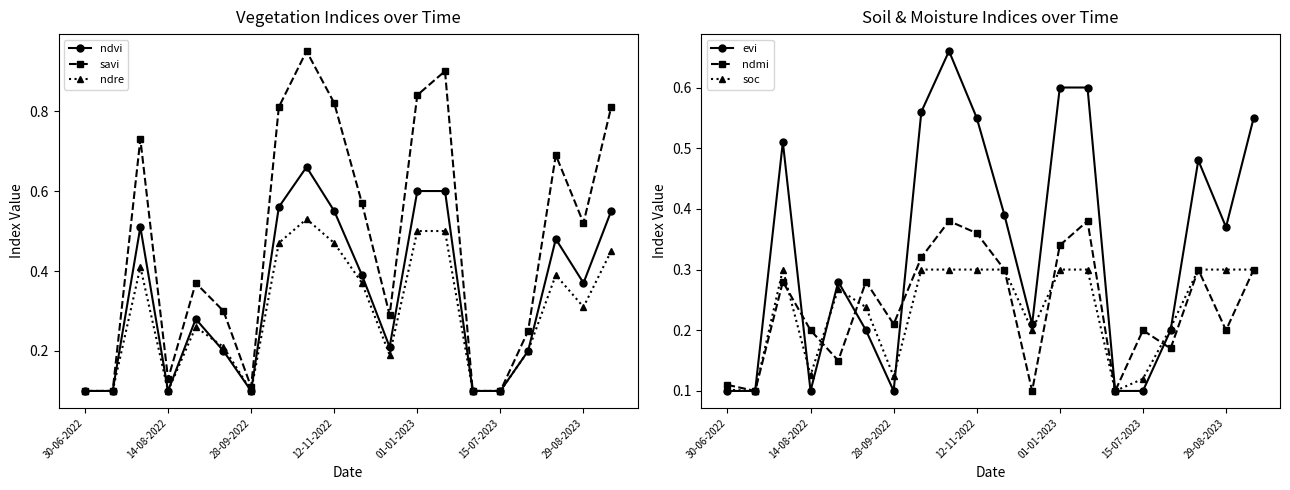

Which series ends up on top after the final intersection of soc and ndre?

ndre